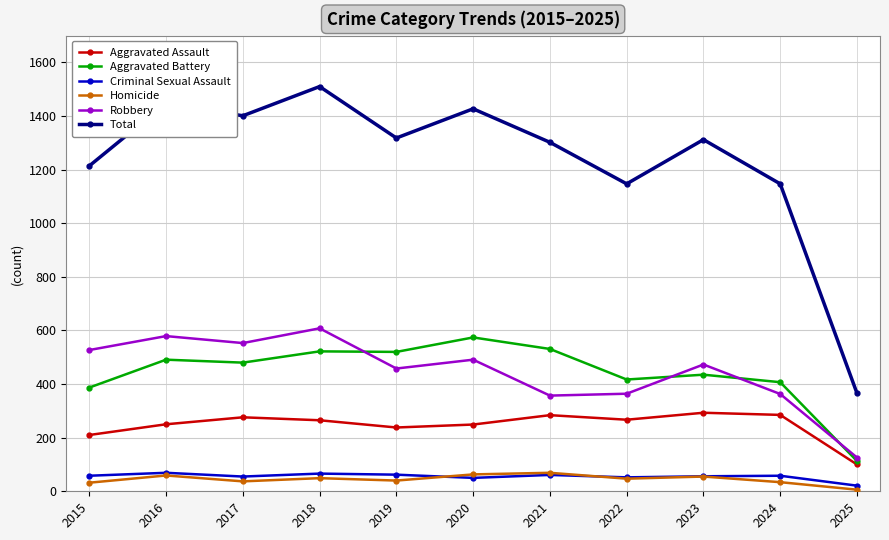

The value of Robbery at 2015 is 368. True or false?

False